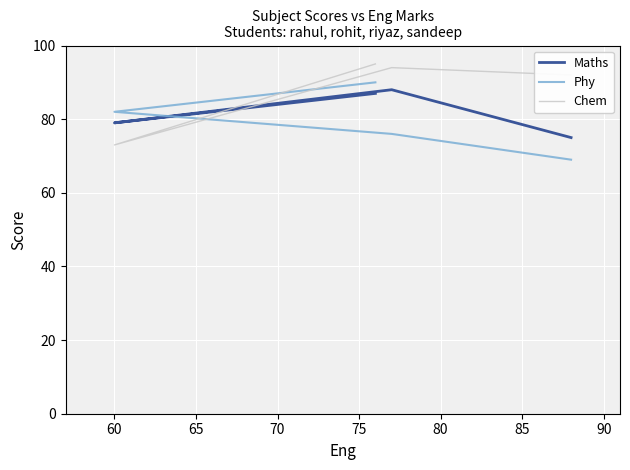

Does the chart display data point markers on the line(s)?

No